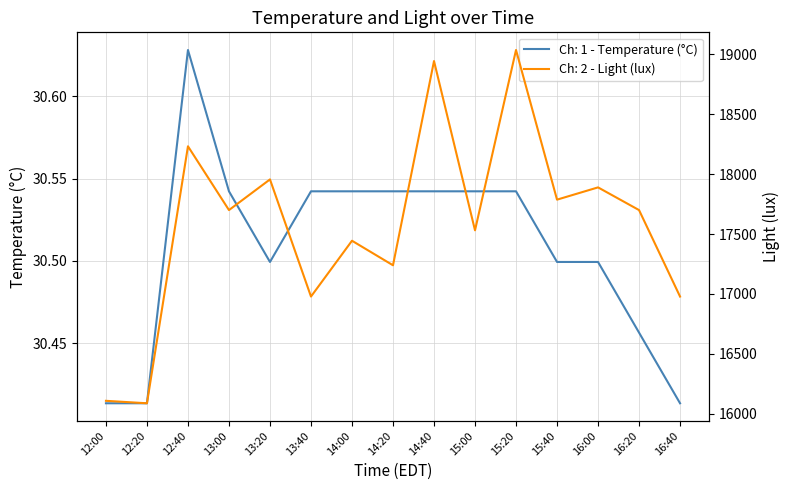

True or false: Ch: 1 - Temperature (°C) and Ch: 2 - Light (lux) cross at least once.

False